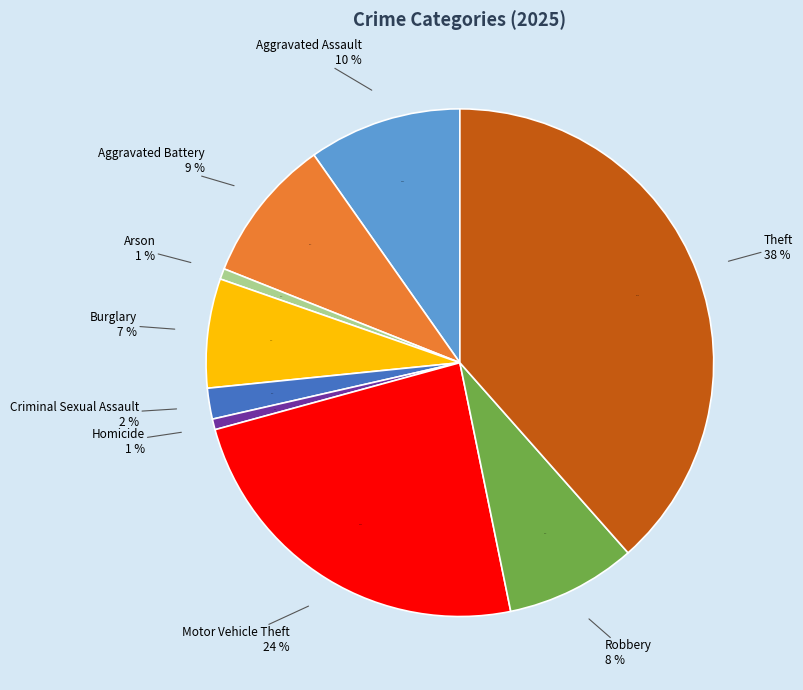

Is there a majority slice in this chart?

No